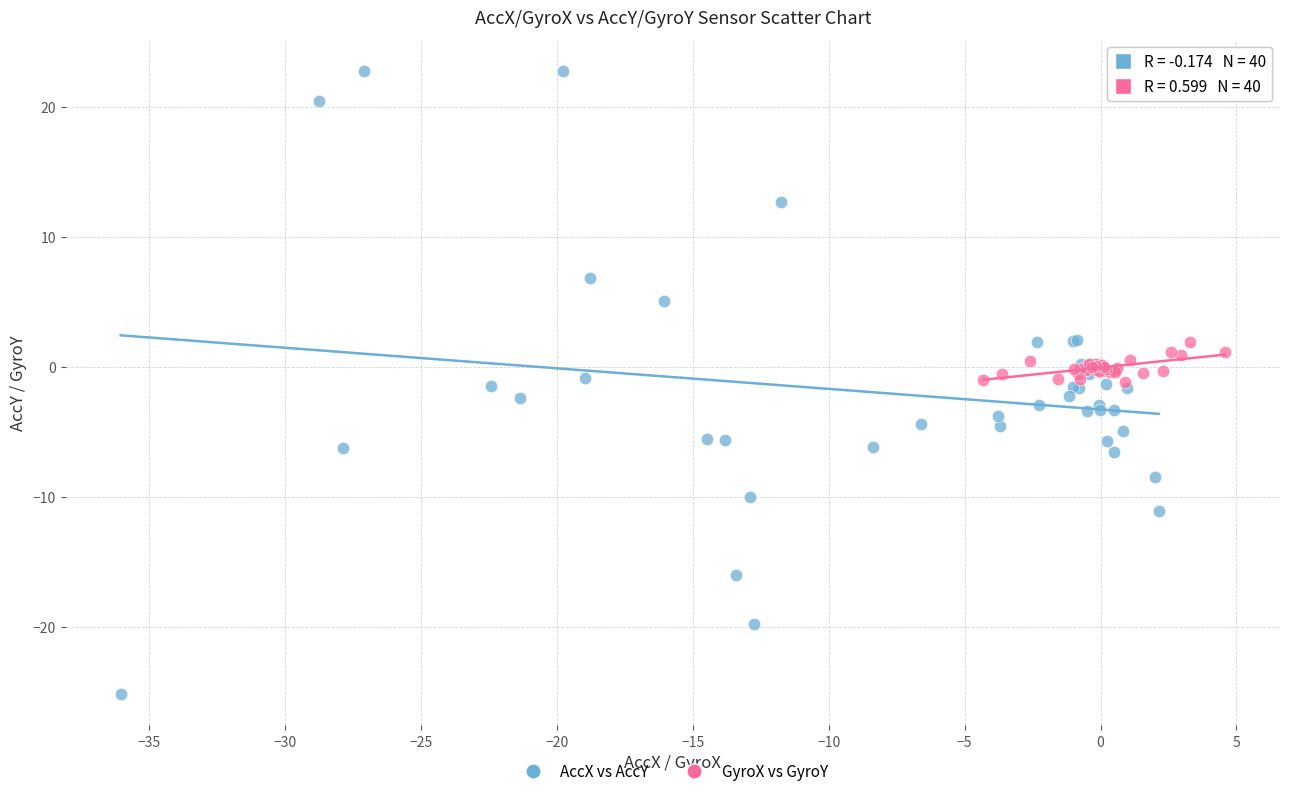

Which series reaches the maximum Y coordinate?

AccX vs AccY